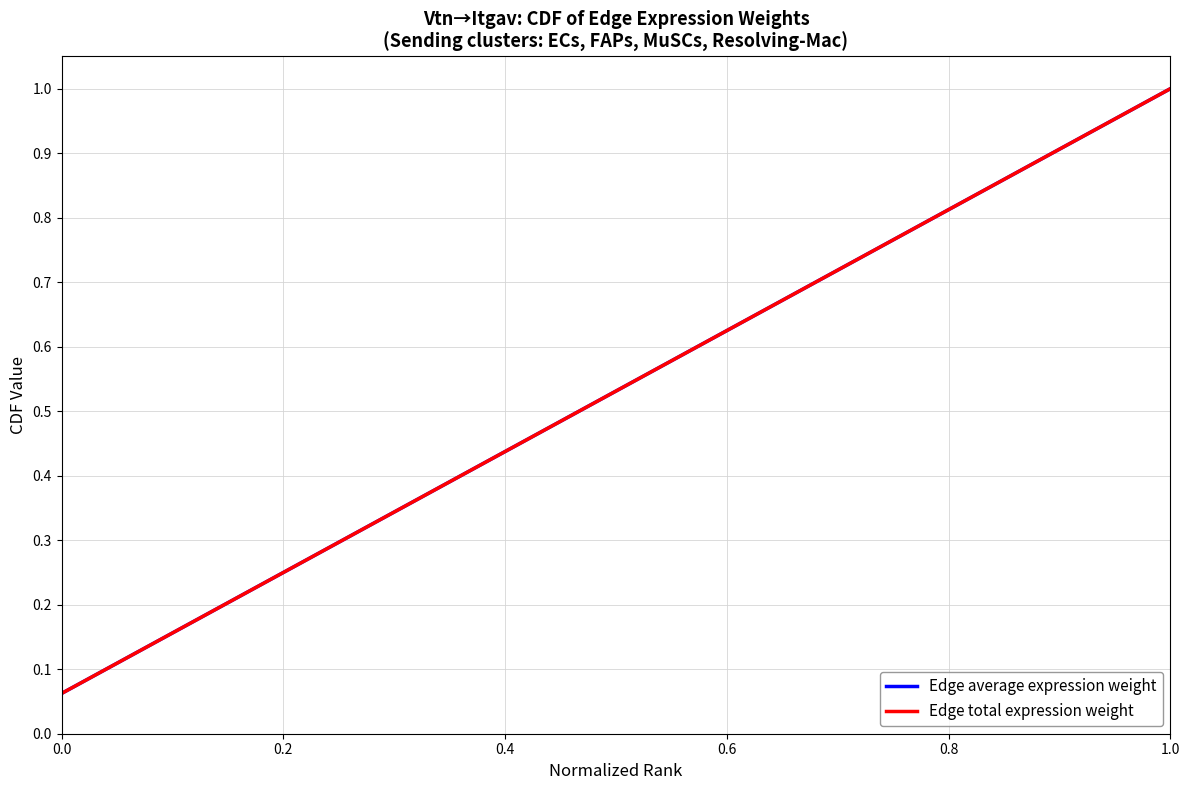

Does the chart have visible grid lines?

Yes